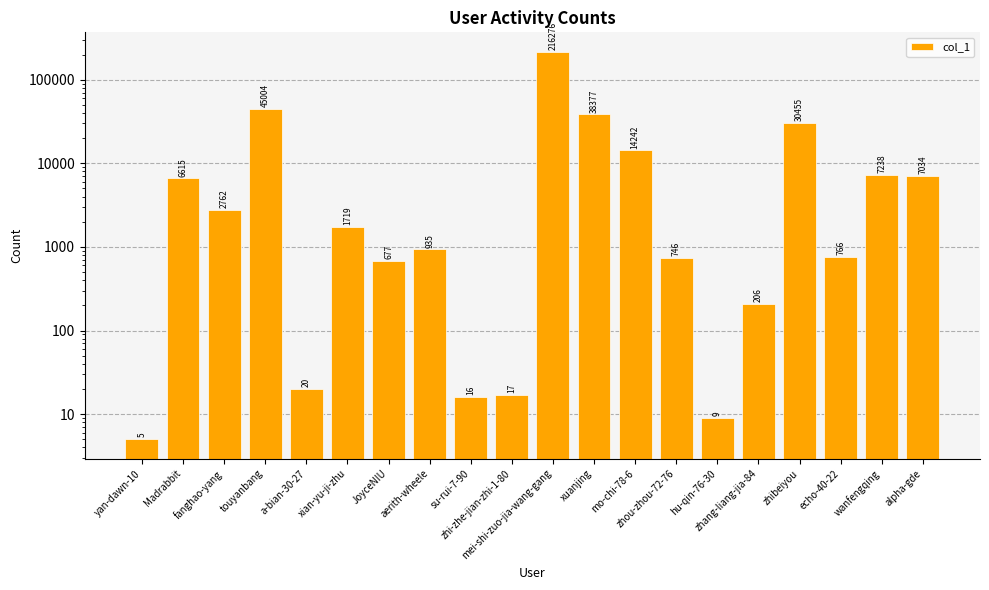

Reading left to right, transcribe all the data shown in this chart.

yan-dawn-10=5	Madrabbit=6615	fanghao-yang=2762	touyanbang=45004	a-bian-30-27=20	xian-yu-ji-zhu=1719	JoyceNIU=677	aerith-wheele=935	su-rui-7-90=16	zhi-zhe-jian-zhi-1-80=17	mei-shi-zuo-jia-wang-gang=216276	xuanjing=38377	mo-chi-78-6=14242	zhou-zhou-72-76=746	hu-qin-76-30=9	zhang-liang-jia-84=206	zhibeiyou=30455	echo-40-22=766	wanfengqing=7238	alpha-gde=7034